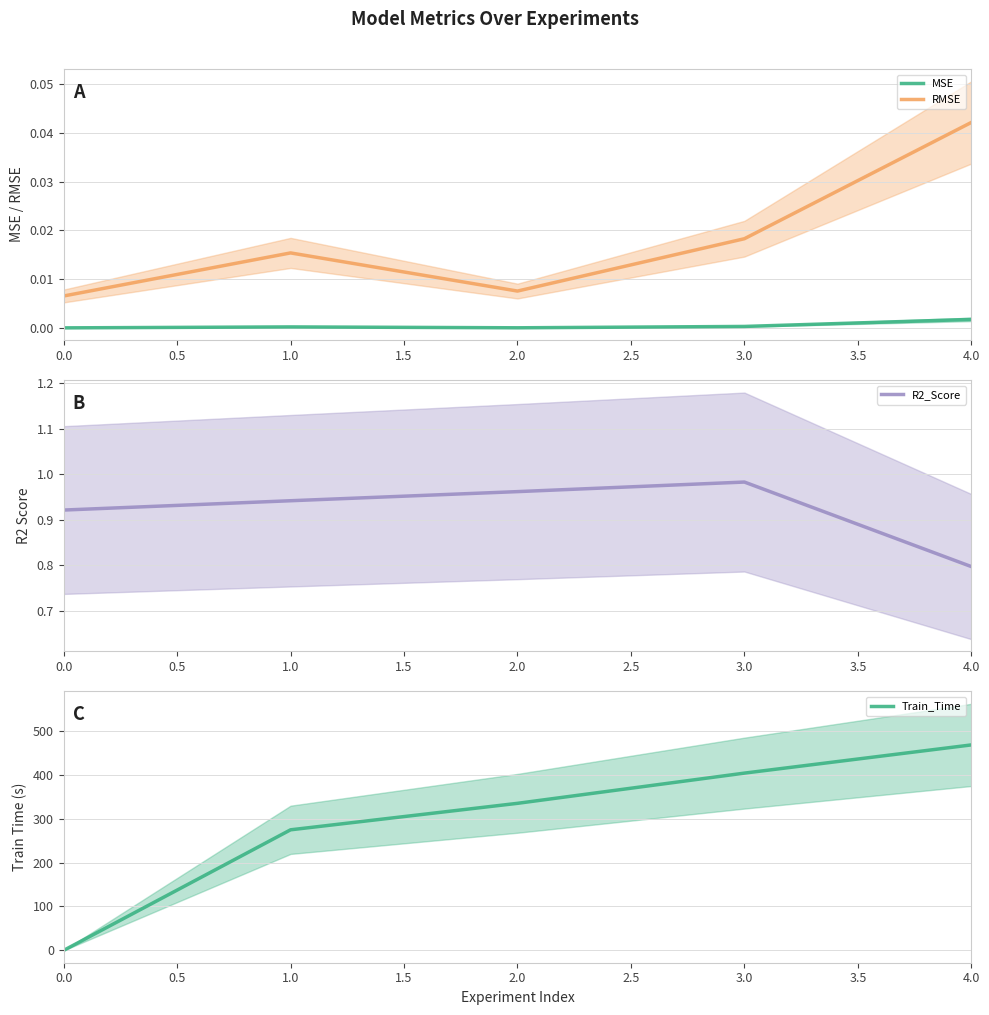

Is it true that MSE equals 0.0 at 3.0?

True